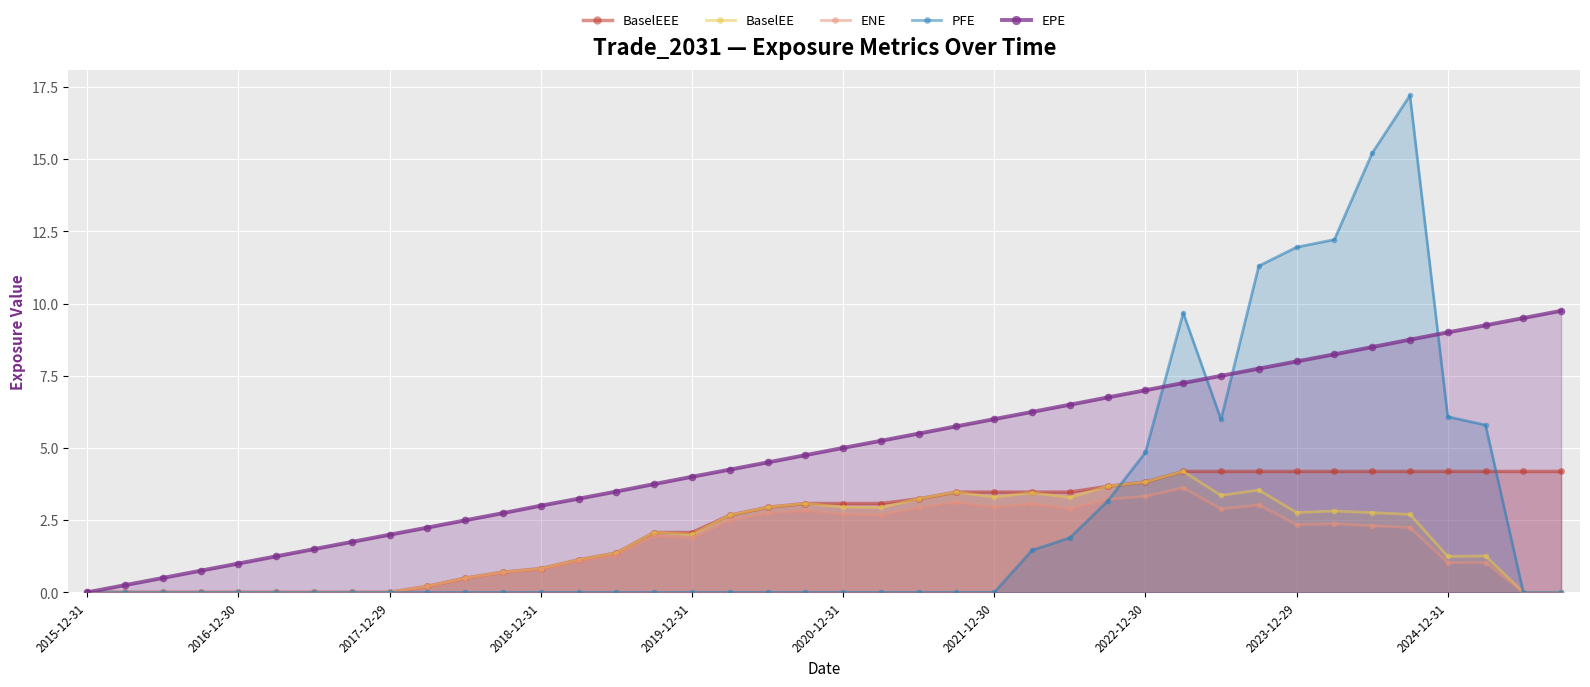

What is the average value of the ENE series?

1.6